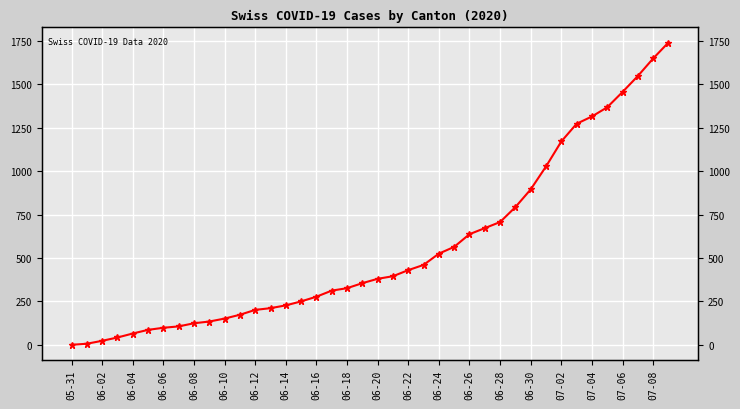

What is the average value?

554